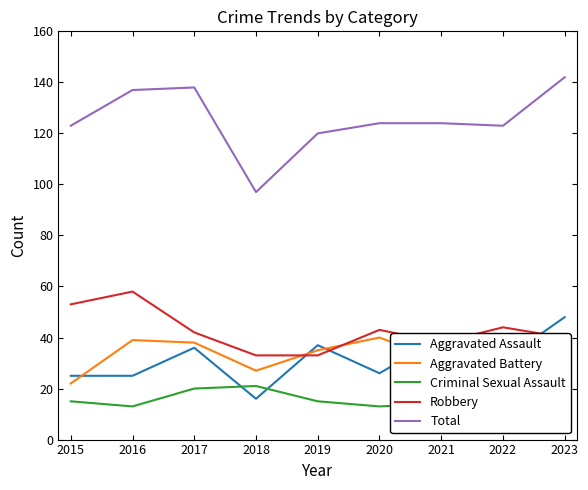

Read the Aggravated Battery value at 2015, to the nearest 5.

20